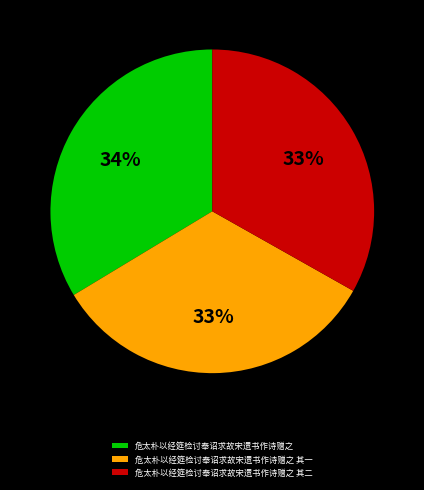

Does 危太朴以经筵检讨奉诏求故宋遗书作诗赠之 represent more than half of the total?

No